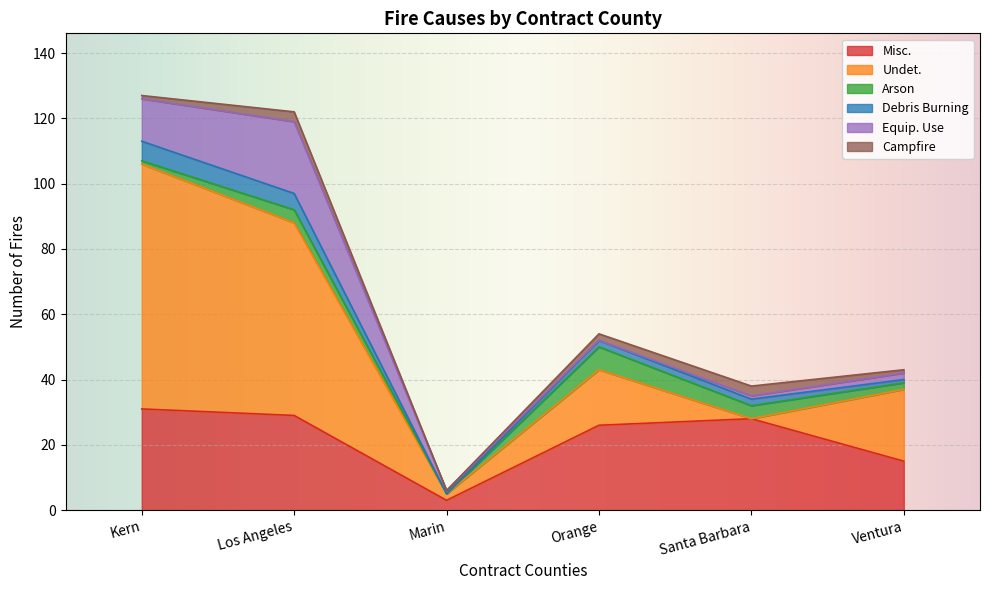

At which category is the sum across all series the highest?

Kern